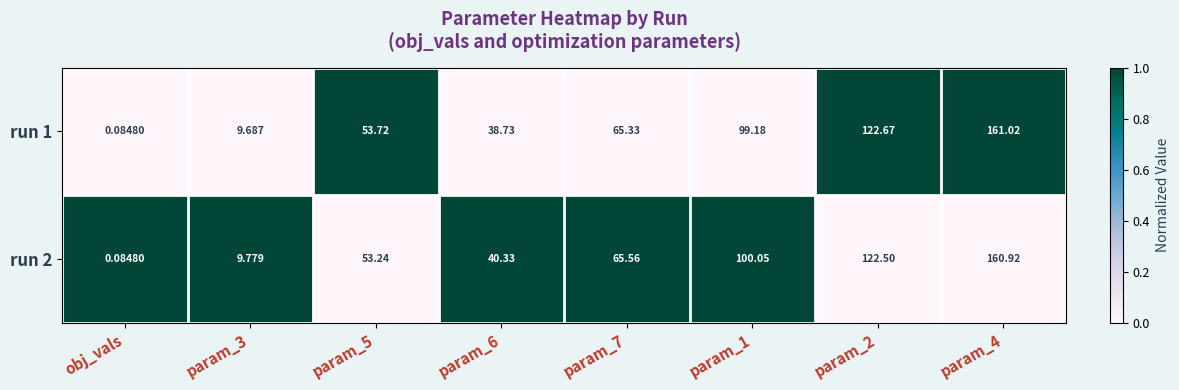

Is the value of run 1 at param_3 greater than the value of run 2 at param_1?

No